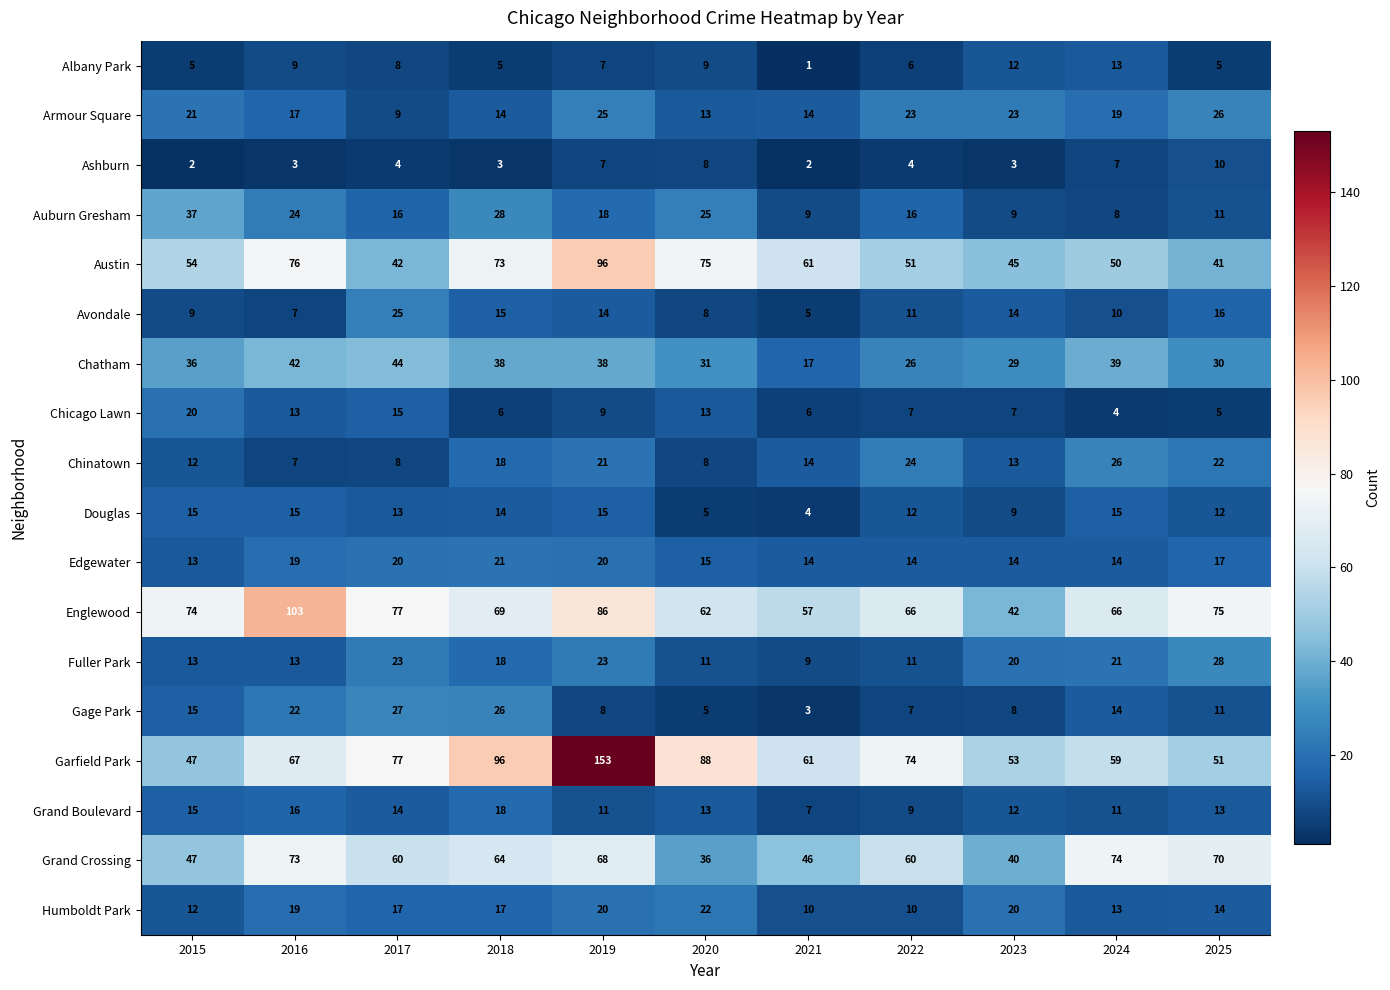

Which category has the lowest value in the Englewood series?

2023